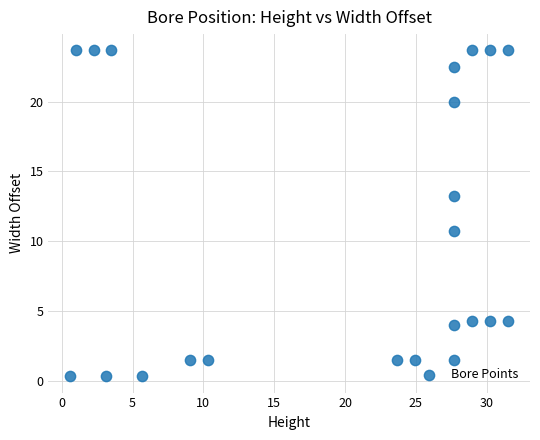

What is the range of X values (max minus min)?

30.9